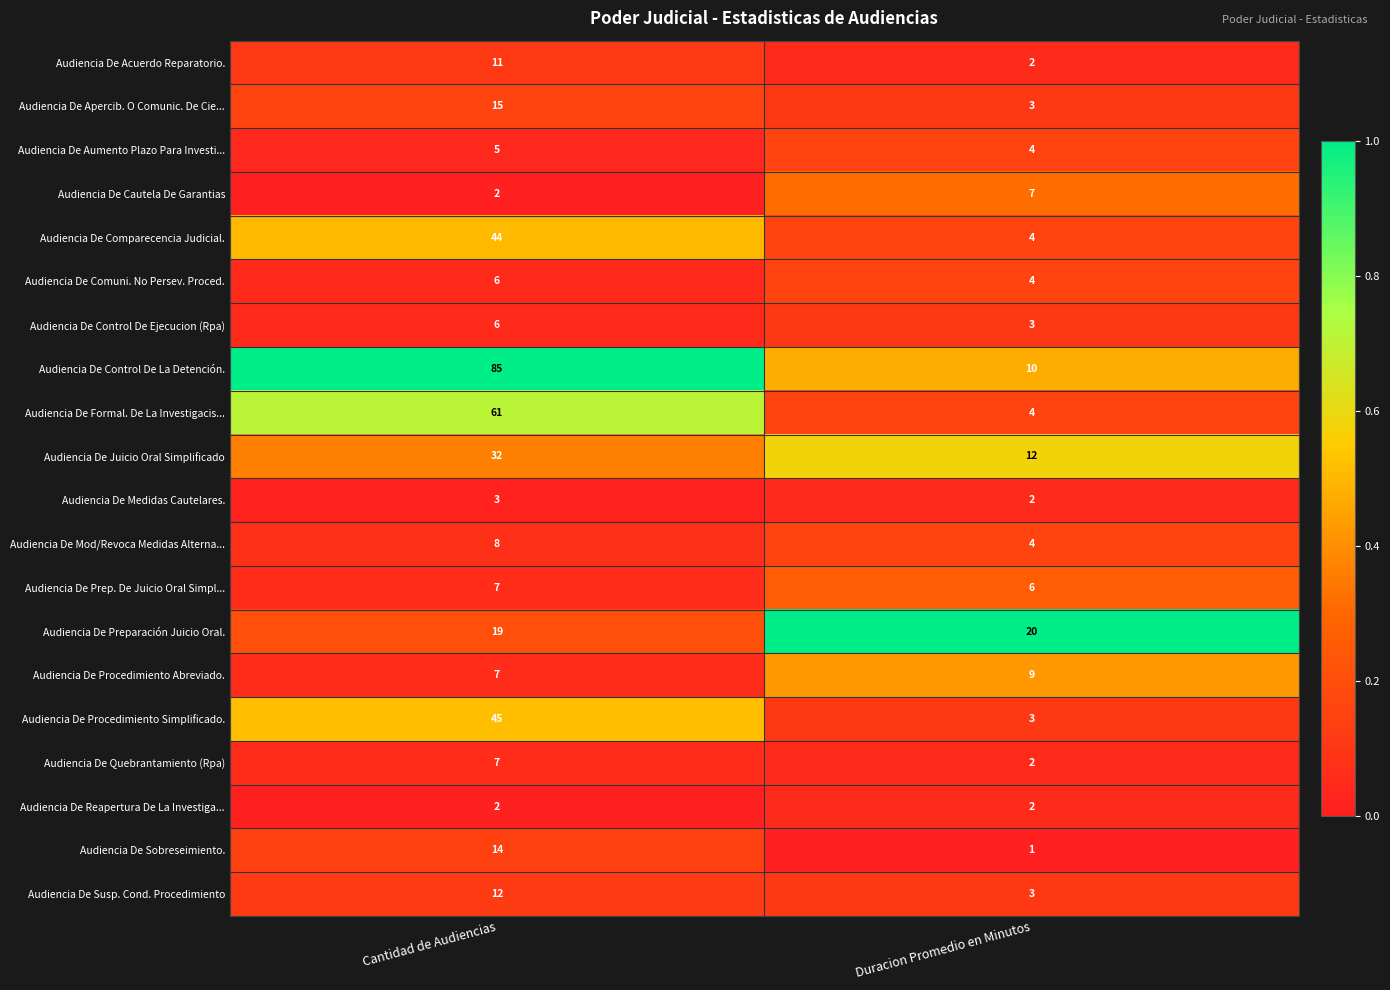

What is the sum of the Audiencia De Cautela De Garantias values at Duracion Promedio en Minutos and Cantidad de Audiencias?

9